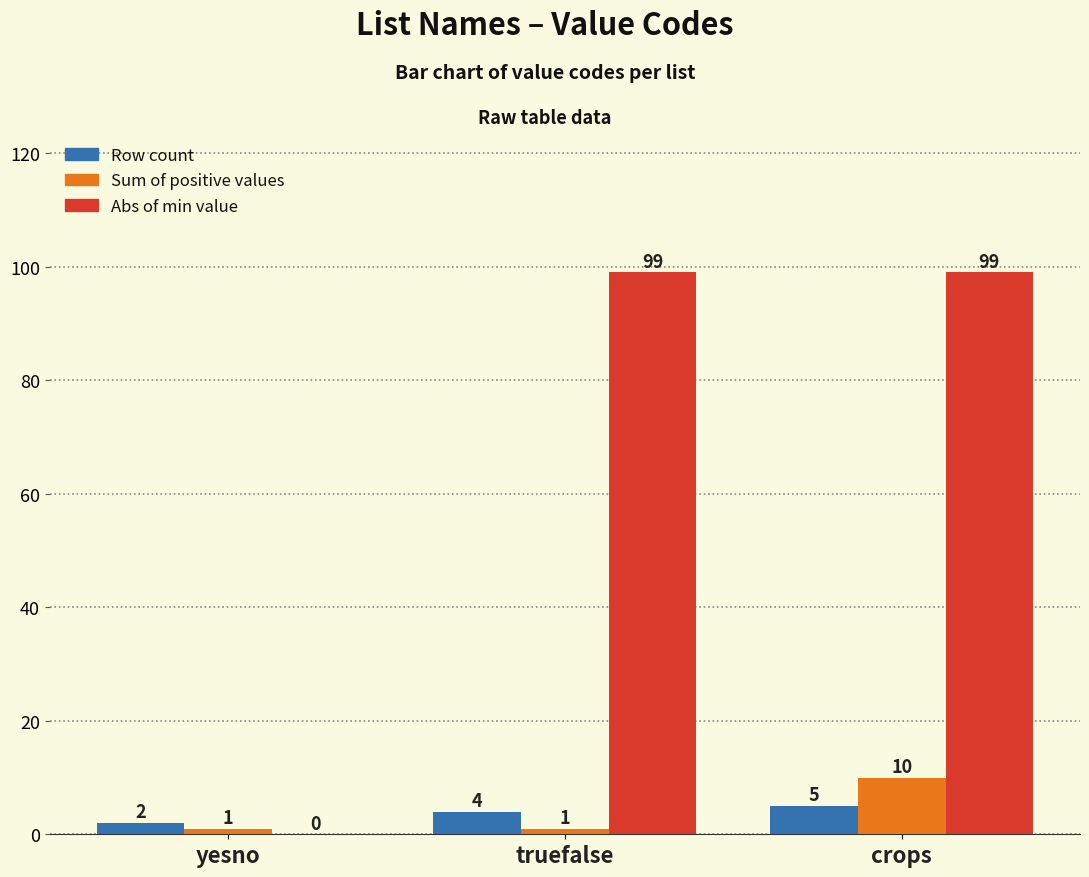

True or false: Abs of min value has a value of 99 at crops.

True